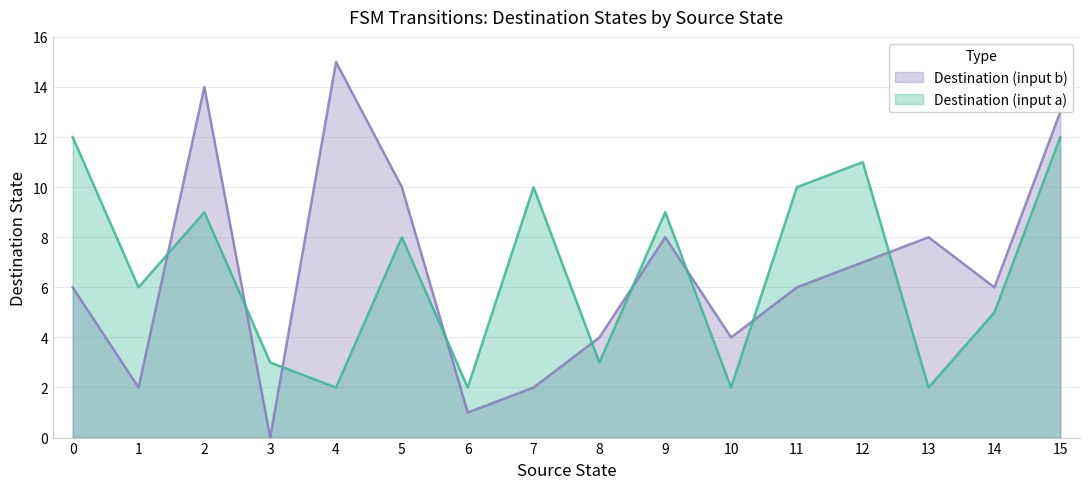

Reading right to left, transcribe all the data shown in this chart.

source_state: 31=15	30=15	29=14	28=14	27=13	26=13	25=12	24=12	23=11	22=11	21=10	20=10	19=9	18=9	17=8	16=8	15=7	14=7	13=6	12=6	11=5	10=5	9=4	8=4	7=3	6=3	5=2	4=2	3=1	2=1	1=0	0=0
destination_state: 31=13	30=12	29=6	28=5	27=8	26=2	25=7	24=11	23=6	22=10	21=4	20=2	19=8	18=9	17=4	16=3	15=2	14=10	13=1	12=2	11=10	10=8	9=15	8=2	7=0	6=3	5=14	4=9	3=2	2=6	1=6	0=12